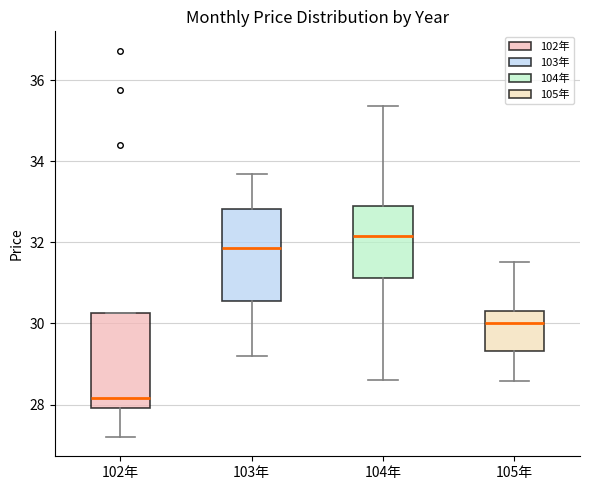

Reading left to right, transcribe this box plot: for each box, give where its median line is, the range the box spans, and where its two whiskers end, as read against the y-axis. The values are not printed on the chart, so give them approximately, as read against the axis.

102年: median 28.2, box 28.0 to 30.2, whiskers 27.2 to 30.2
103年: median 31.8, box 30.6 to 32.8, whiskers 29.2 to 33.6
104年: median 32.2, box 31.2 to 32.8, whiskers 28.6 to 35.4
105年: median 30.0, box 29.4 to 30.4, whiskers 28.6 to 31.6